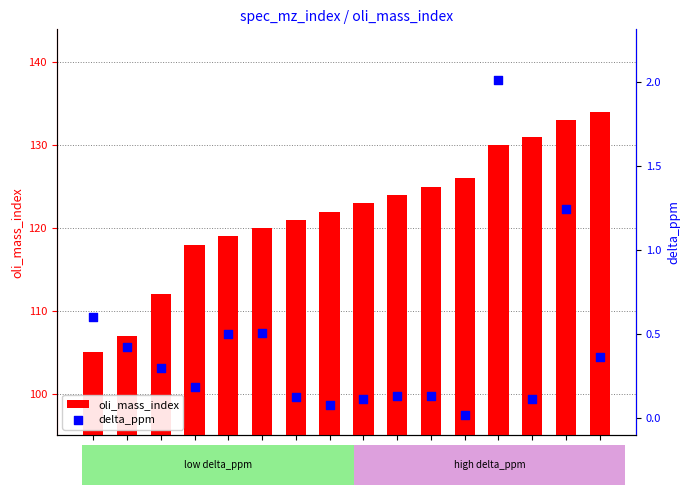

At how many categories does at least one series exceed 130?

3